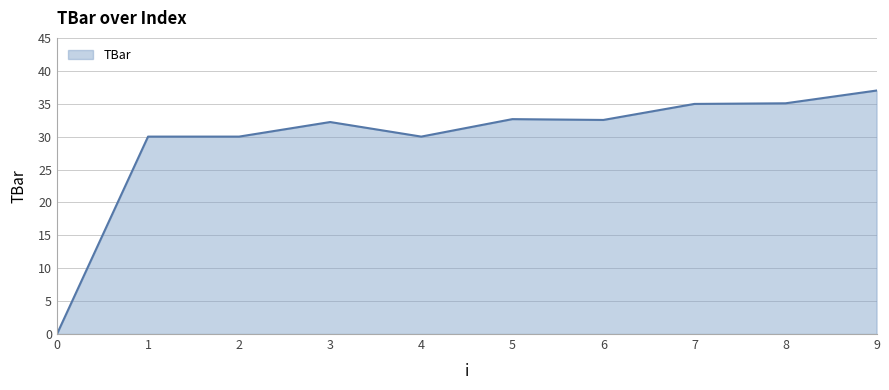

Is it true that the value at 0 is 0.0?

True